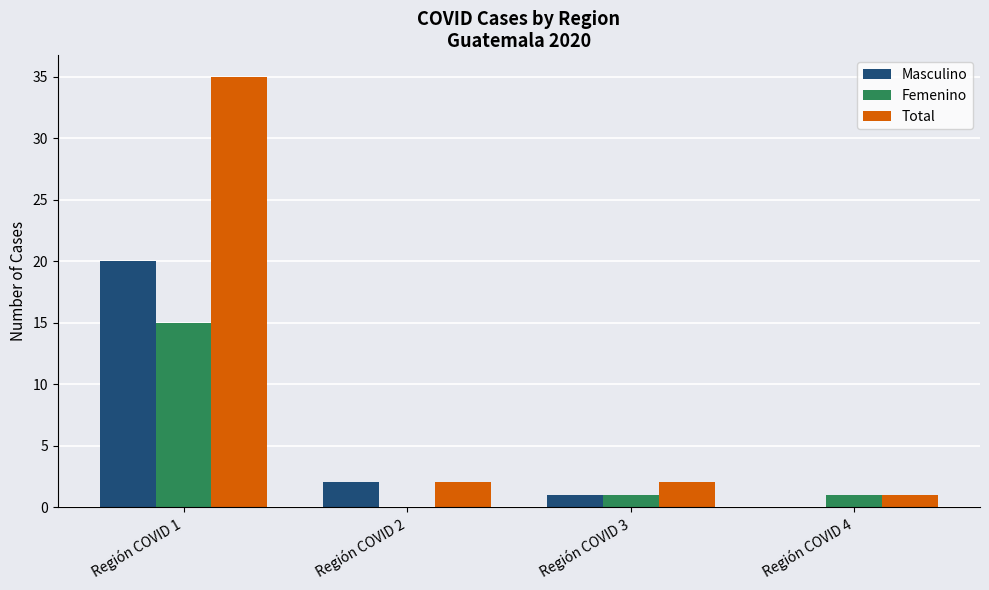

What is the average value of the Femenino series?

4